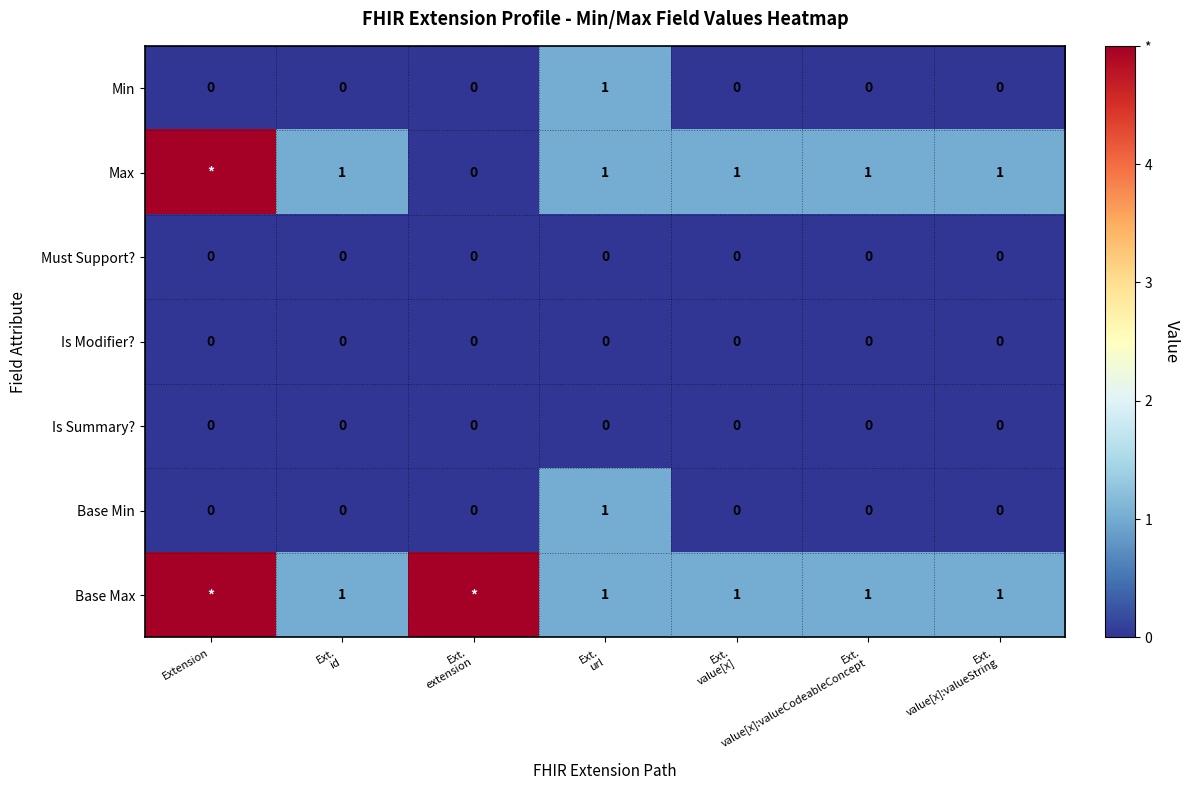

What is the sum of all Max values?

10